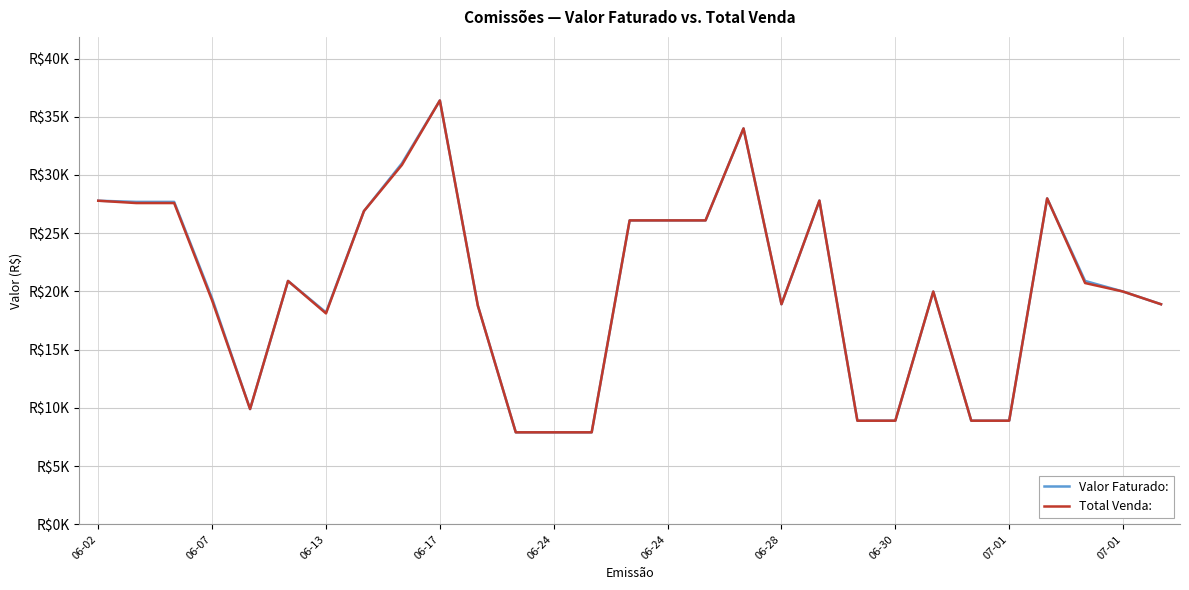

Does the chart display data point markers on the line(s)?

No